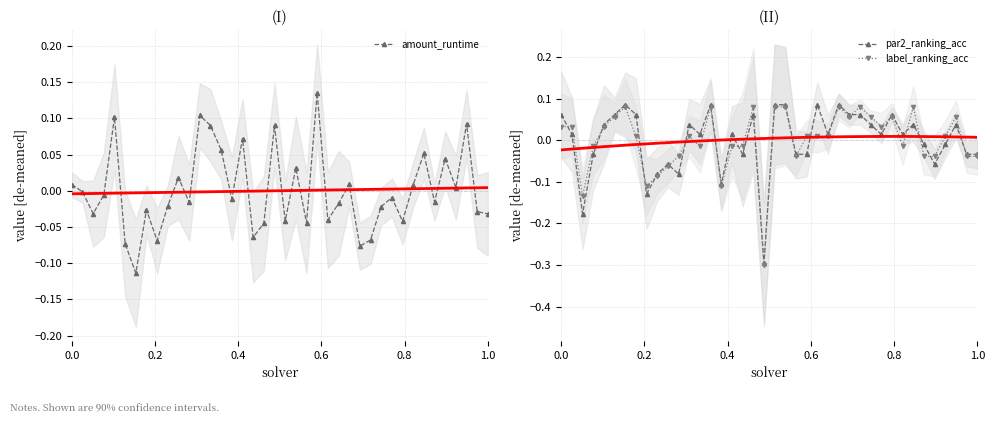

After their last crossing, which series has the higher values: amount_runtime or label_ranking_acc?

amount_runtime